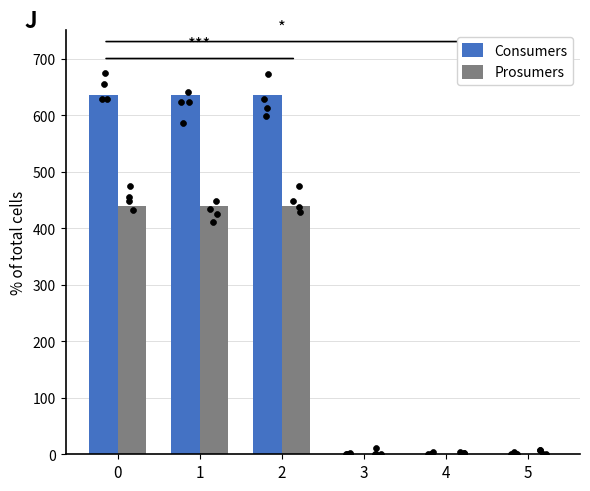

What are all the series names shown in the legend?

Consumers, Prosumers